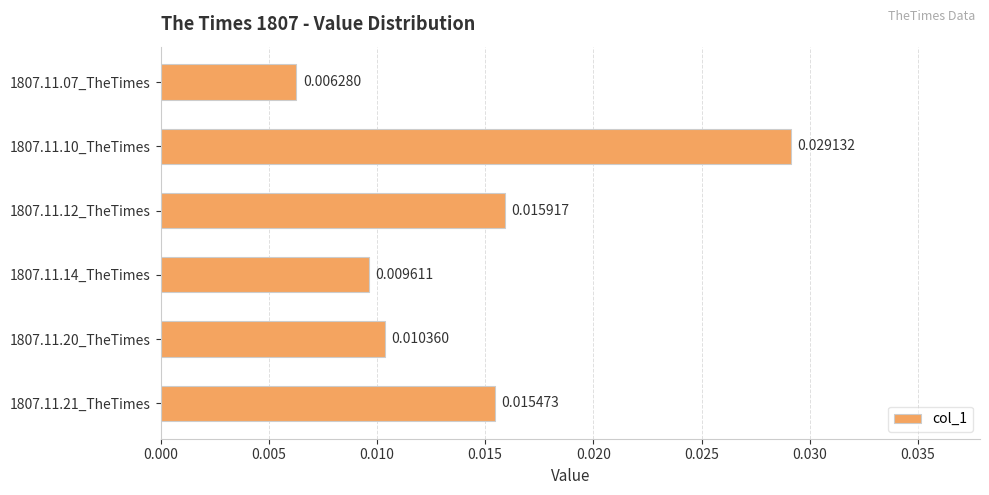

Rank the categories by value from lowest to highest.

1807.11.07_TheTimes, 1807.11.14_TheTimes, 1807.11.20_TheTimes, 1807.11.21_TheTimes, 1807.11.12_TheTimes, 1807.11.10_TheTimes